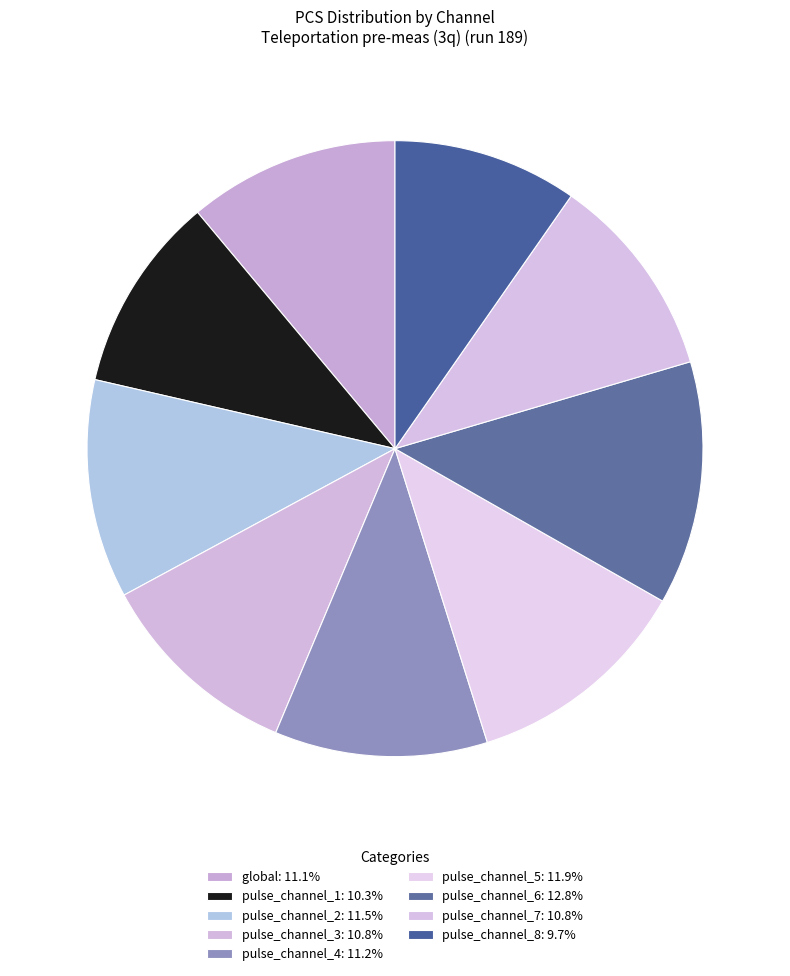

What is the ratio of the value at pulse_channel_8 to the value at pulse_channel_5?

0.8